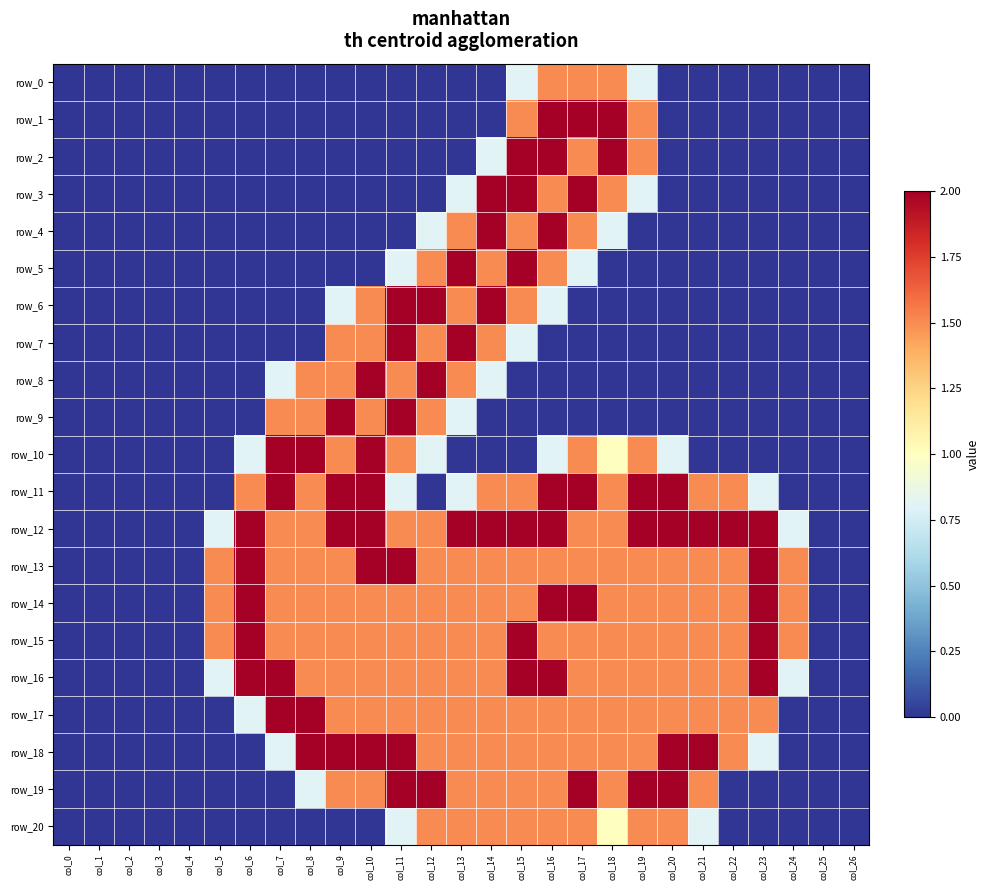

Reading right to left, list all the values displayed in this chart.

row_0: 0.0	0.0	0.0	0.0	0.0	0.0	0.0	0.8	1.5	1.5	1.5	0.8	0.0	0.0	0.0	0.0	0.0	0.0	0.0	0.0	0.0	0.0	0.0	0.0	0.0	0.0	0.0
row_1: 0.0	0.0	0.0	0.0	0.0	0.0	0.0	1.5	2.0	2.0	2.0	1.5	0.0	0.0	0.0	0.0	0.0	0.0	0.0	0.0	0.0	0.0	0.0	0.0	0.0	0.0	0.0
row_2: 0.0	0.0	0.0	0.0	0.0	0.0	0.0	1.5	2.0	1.5	2.0	2.0	0.8	0.0	0.0	0.0	0.0	0.0	0.0	0.0	0.0	0.0	0.0	0.0	0.0	0.0	0.0
row_3: 0.0	0.0	0.0	0.0	0.0	0.0	0.0	0.8	1.5	2.0	1.5	2.0	2.0	0.8	0.0	0.0	0.0	0.0	0.0	0.0	0.0	0.0	0.0	0.0	0.0	0.0	0.0
row_4: 0.0	0.0	0.0	0.0	0.0	0.0	0.0	0.0	0.8	1.5	2.0	1.5	2.0	1.5	0.8	0.0	0.0	0.0	0.0	0.0	0.0	0.0	0.0	0.0	0.0	0.0	0.0
row_5: 0.0	0.0	0.0	0.0	0.0	0.0	0.0	0.0	0.0	0.8	1.5	2.0	1.5	2.0	1.5	0.8	0.0	0.0	0.0	0.0	0.0	0.0	0.0	0.0	0.0	0.0	0.0
row_6: 0.0	0.0	0.0	0.0	0.0	0.0	0.0	0.0	0.0	0.0	0.8	1.5	2.0	1.5	2.0	2.0	1.5	0.8	0.0	0.0	0.0	0.0	0.0	0.0	0.0	0.0	0.0
row_7: 0.0	0.0	0.0	0.0	0.0	0.0	0.0	0.0	0.0	0.0	0.0	0.8	1.5	2.0	1.5	2.0	1.5	1.5	0.0	0.0	0.0	0.0	0.0	0.0	0.0	0.0	0.0
row_8: 0.0	0.0	0.0	0.0	0.0	0.0	0.0	0.0	0.0	0.0	0.0	0.0	0.8	1.5	2.0	1.5	2.0	1.5	1.5	0.8	0.0	0.0	0.0	0.0	0.0	0.0	0.0
row_9: 0.0	0.0	0.0	0.0	0.0	0.0	0.0	0.0	0.0	0.0	0.0	0.0	0.0	0.8	1.5	2.0	1.5	2.0	1.5	1.5	0.0	0.0	0.0	0.0	0.0	0.0	0.0
row_10: 0.0	0.0	0.0	0.0	0.0	0.0	0.8	1.5	1.0	1.5	0.8	0.0	0.0	0.0	0.8	1.5	2.0	1.5	2.0	2.0	0.8	0.0	0.0	0.0	0.0	0.0	0.0
row_11: 0.0	0.0	0.0	0.8	1.5	1.5	2.0	2.0	1.5	2.0	2.0	1.5	1.5	0.8	0.0	0.8	2.0	2.0	1.5	2.0	1.5	0.0	0.0	0.0	0.0	0.0	0.0
row_12: 0.0	0.0	0.8	2.0	2.0	2.0	2.0	2.0	1.5	1.5	2.0	2.0	2.0	2.0	1.5	1.5	2.0	2.0	1.5	1.5	2.0	0.8	0.0	0.0	0.0	0.0	0.0
row_13: 0.0	0.0	1.5	2.0	1.5	1.5	1.5	1.5	1.5	1.5	1.5	1.5	1.5	1.5	1.5	2.0	2.0	1.5	1.5	1.5	2.0	1.5	0.0	0.0	0.0	0.0	0.0
row_14: 0.0	0.0	1.5	2.0	1.5	1.5	1.5	1.5	1.5	2.0	2.0	1.5	1.5	1.5	1.5	1.5	1.5	1.5	1.5	1.5	2.0	1.5	0.0	0.0	0.0	0.0	0.0
row_15: 0.0	0.0	1.5	2.0	1.5	1.5	1.5	1.5	1.5	1.5	1.5	2.0	1.5	1.5	1.5	1.5	1.5	1.5	1.5	1.5	2.0	1.5	0.0	0.0	0.0	0.0	0.0
row_16: 0.0	0.0	0.8	2.0	1.5	1.5	1.5	1.5	1.5	1.5	2.0	2.0	1.5	1.5	1.5	1.5	1.5	1.5	1.5	2.0	2.0	0.8	0.0	0.0	0.0	0.0	0.0
row_17: 0.0	0.0	0.0	1.5	1.5	1.5	1.5	1.5	1.5	1.5	1.5	1.5	1.5	1.5	1.5	1.5	1.5	1.5	2.0	2.0	0.8	0.0	0.0	0.0	0.0	0.0	0.0
row_18: 0.0	0.0	0.0	0.8	1.5	2.0	2.0	1.5	1.5	1.5	1.5	1.5	1.5	1.5	1.5	2.0	2.0	2.0	2.0	0.8	0.0	0.0	0.0	0.0	0.0	0.0	0.0
row_19: 0.0	0.0	0.0	0.0	0.0	1.5	2.0	2.0	1.5	2.0	1.5	1.5	1.5	1.5	2.0	2.0	1.5	1.5	0.8	0.0	0.0	0.0	0.0	0.0	0.0	0.0	0.0
row_20: 0.0	0.0	0.0	0.0	0.0	0.8	1.5	1.5	1.0	1.5	1.5	1.5	1.5	1.5	1.5	0.8	0.0	0.0	0.0	0.0	0.0	0.0	0.0	0.0	0.0	0.0	0.0